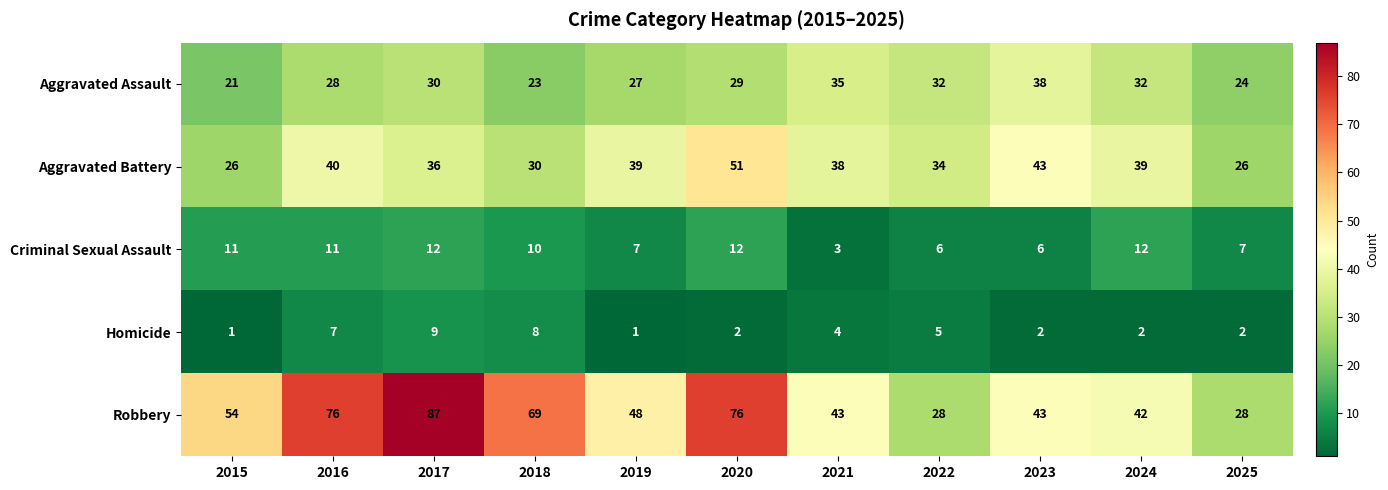

Where does the Robbery series first go above 48?

2015